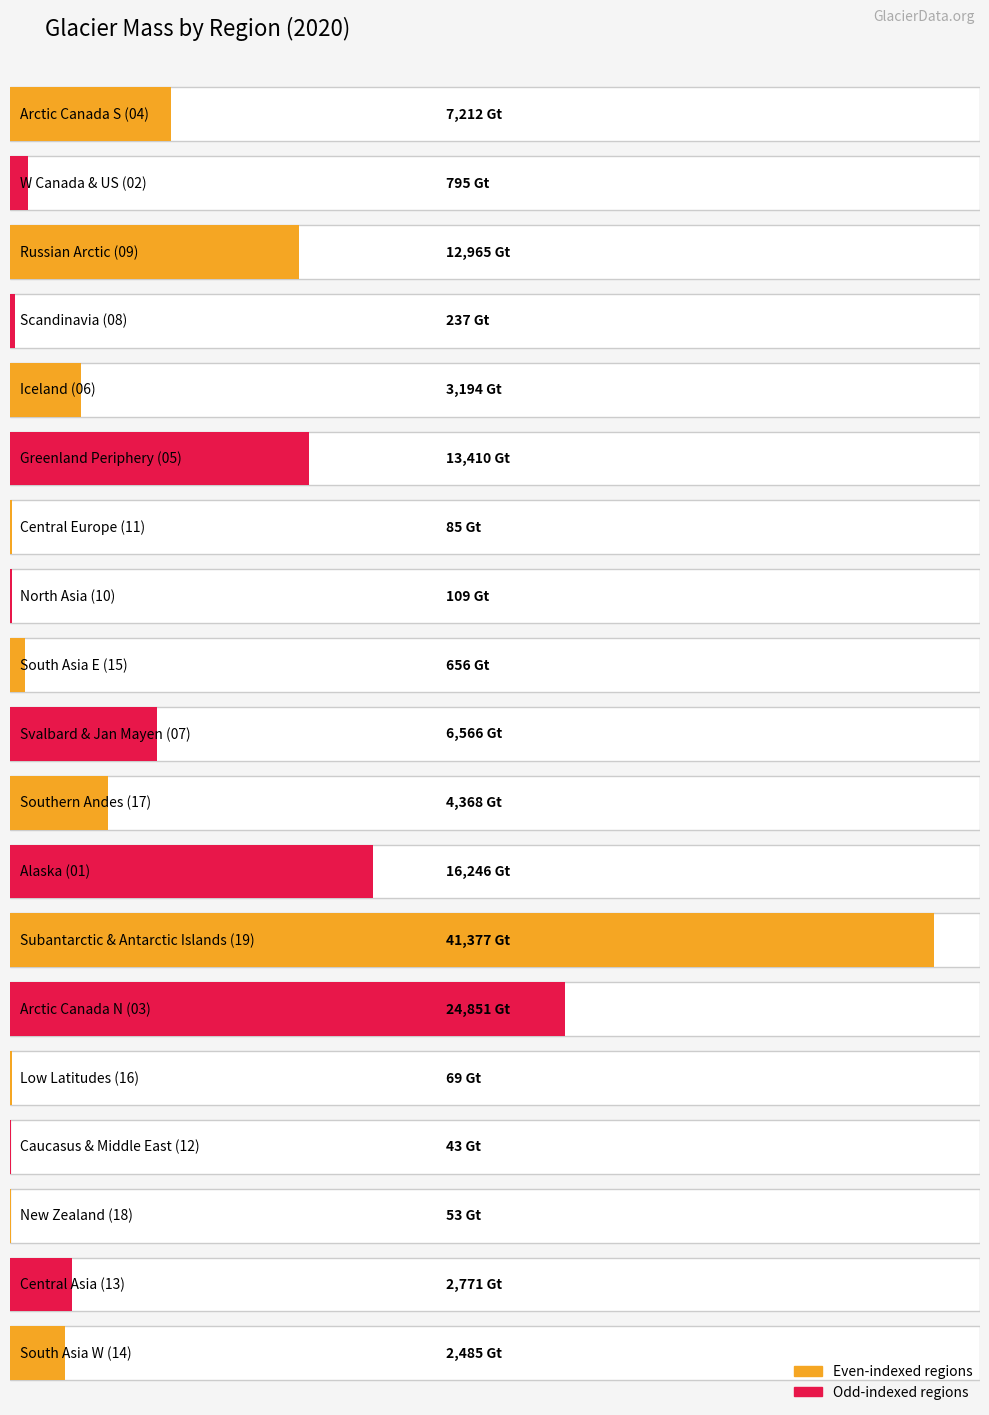

Approximately how many times larger is the value at Arctic Canada N (03) compared to Alaska (01)?

1.5